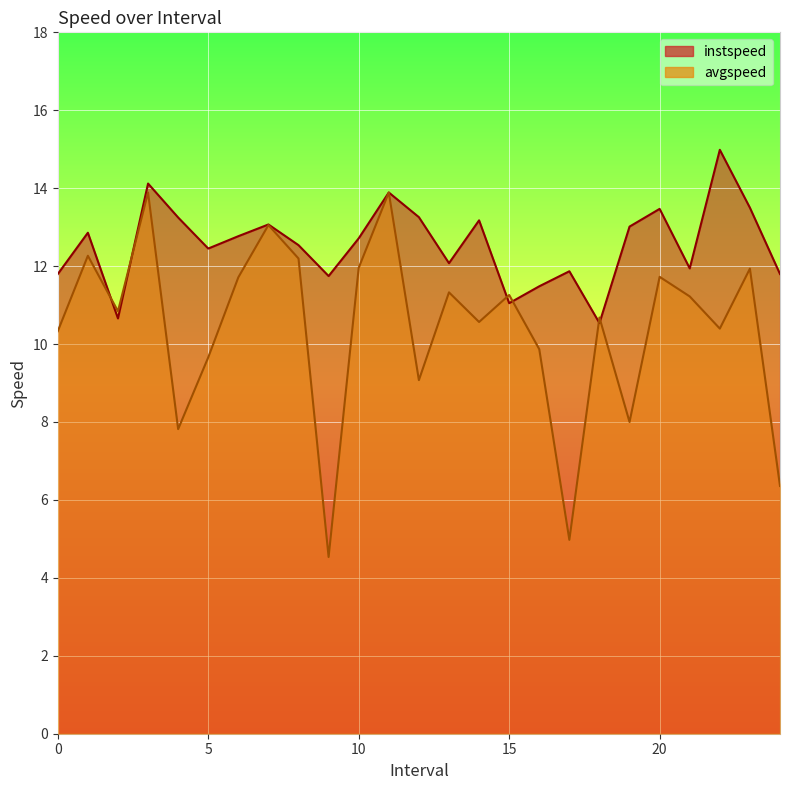

What is the difference between the highest and lowest values at 5.0?

2.8